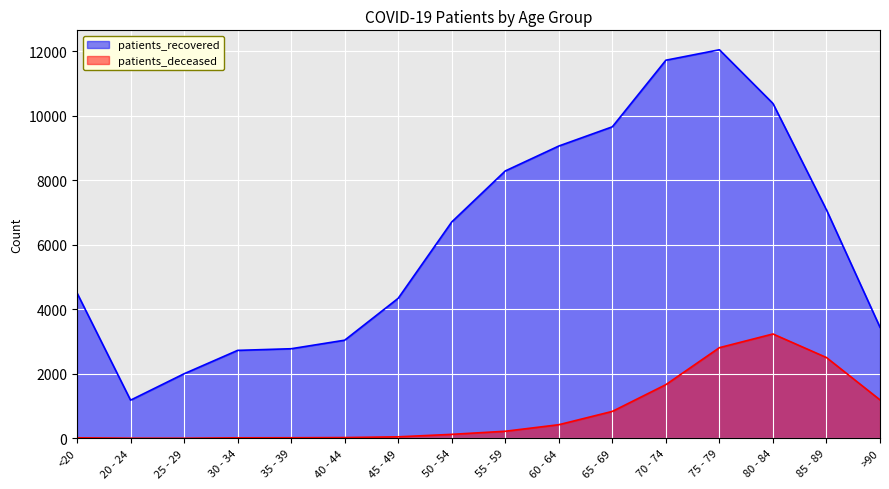

Is it true that patients_recovered equals 11727 at 70 - 74?

True